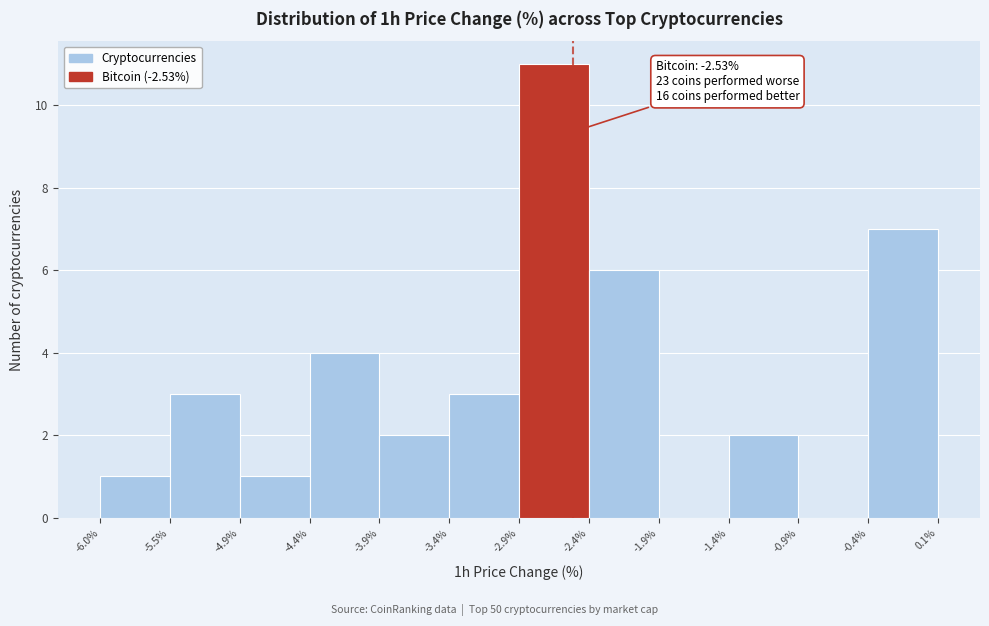

Over which range of the x-axis is the bar tallest?

-2.9% to -2.4%